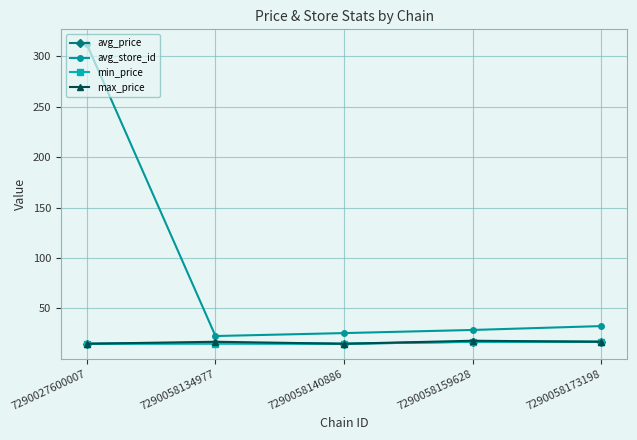

What is the sum of the avg_store_id values at 7290058159628 and 7290027600007?

340.6